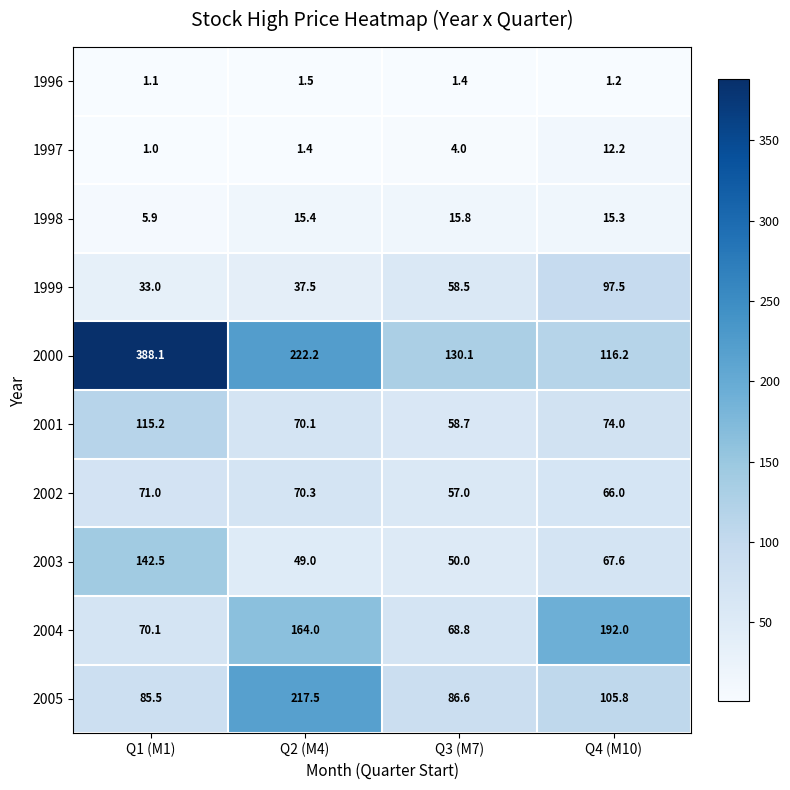

What is the approximate value of 2001 at Q2 (M4)?

70.1